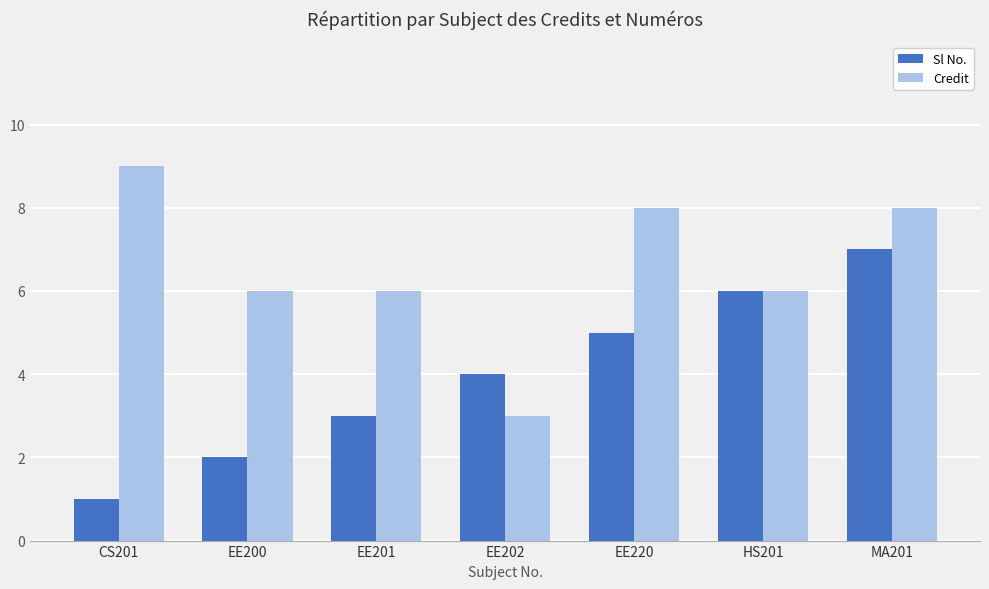

What is the spread (max minus min) of values at EE201?

3